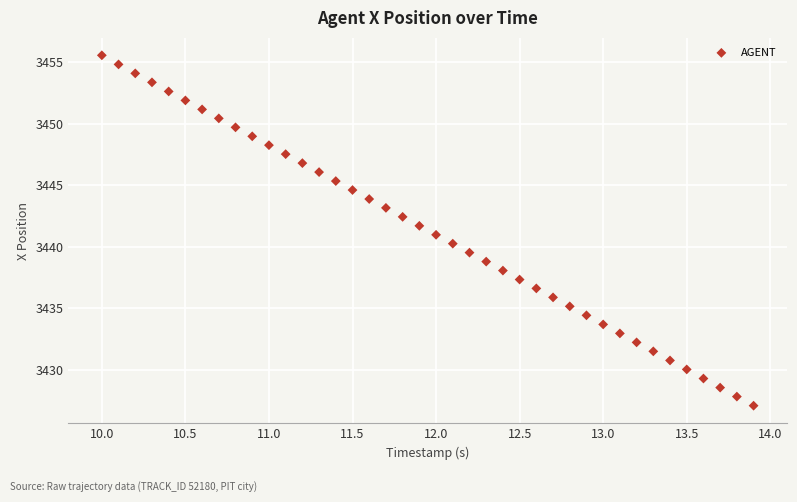

What is the range of X values (max minus min)?

3.9